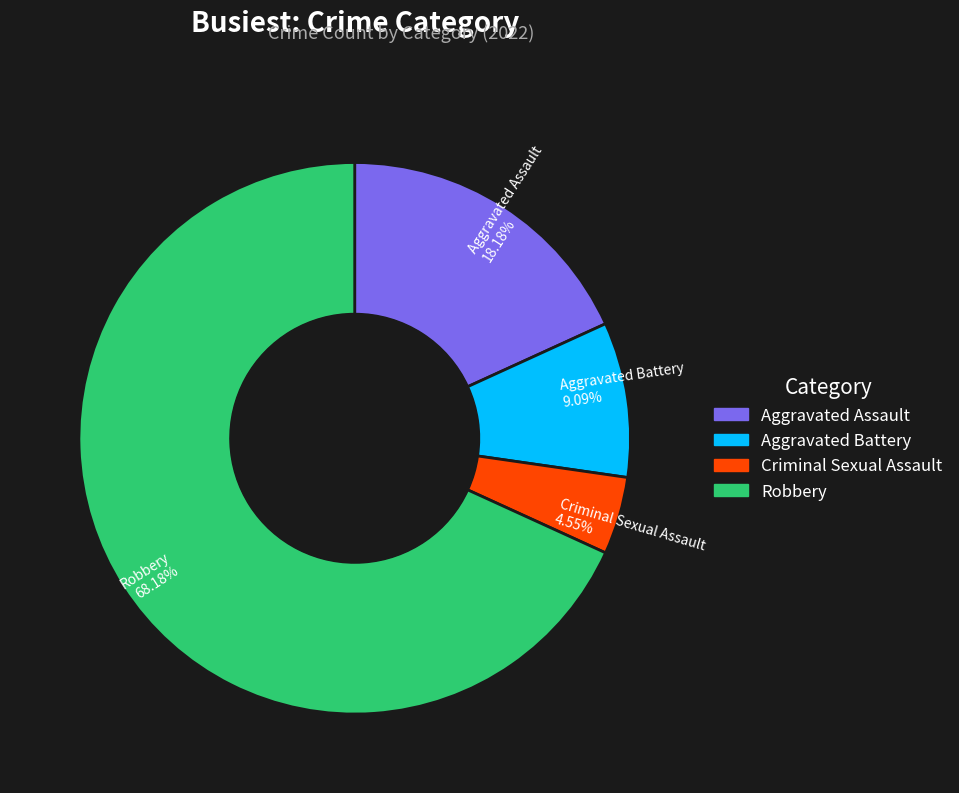

How much of the chart is everything except Aggravated Battery?

90.9%